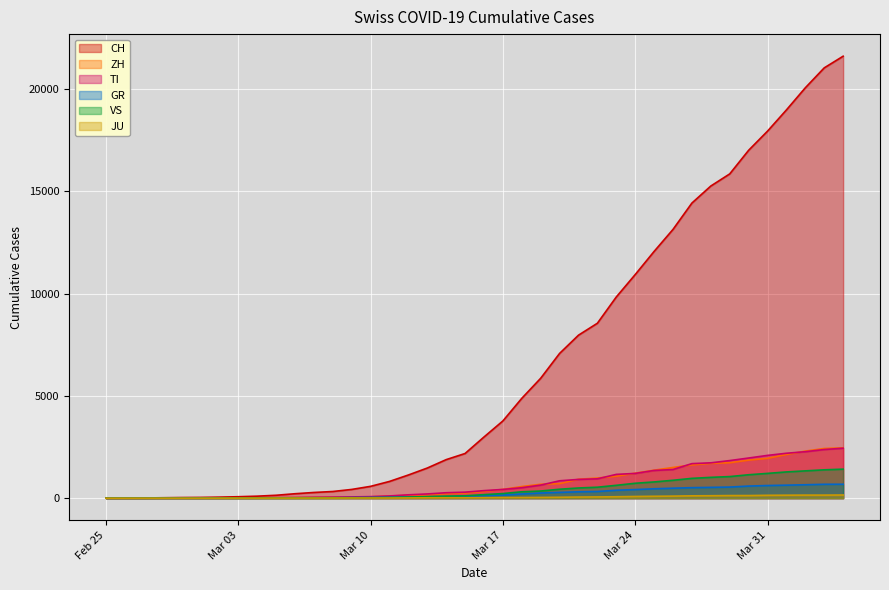

What is the average value of the CH series?

6475